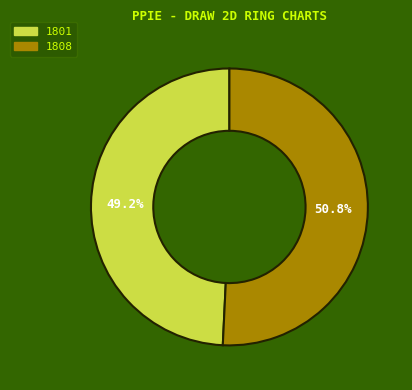

Which slice is the largest?

1808